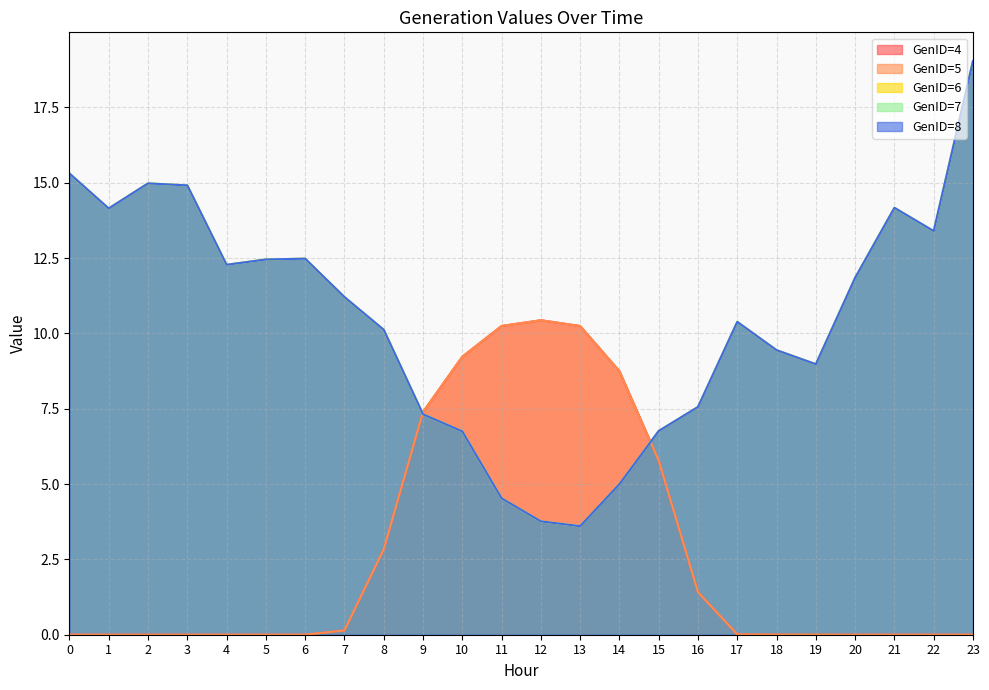

At which category does GenID=8 reach its first local peak?

2